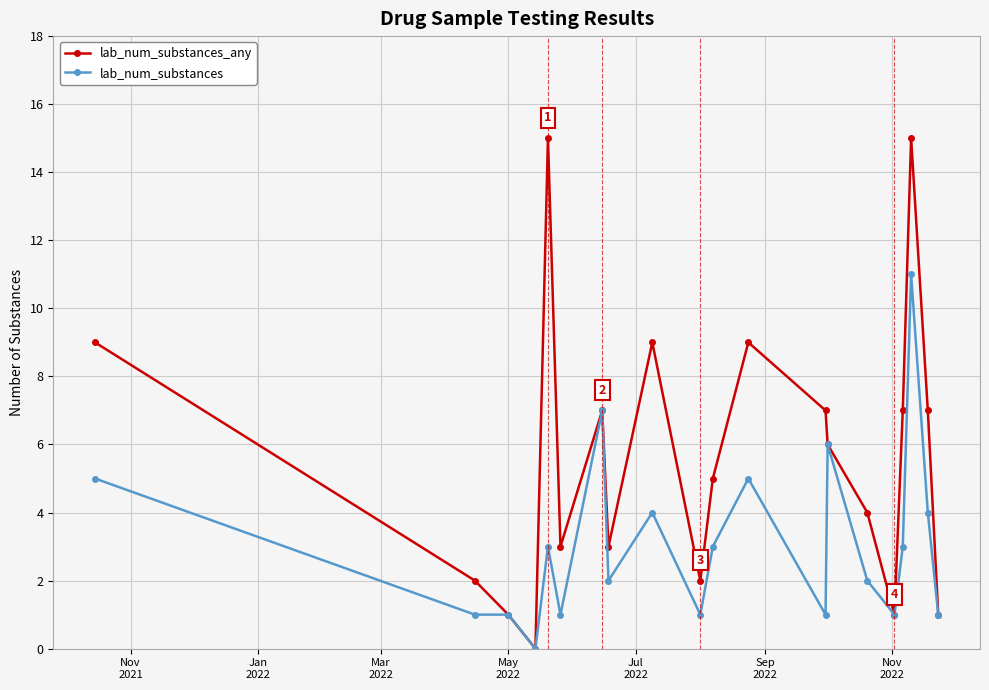

List the series in order of their peak value, highest first.

lab_num_substances_any, lab_num_substances